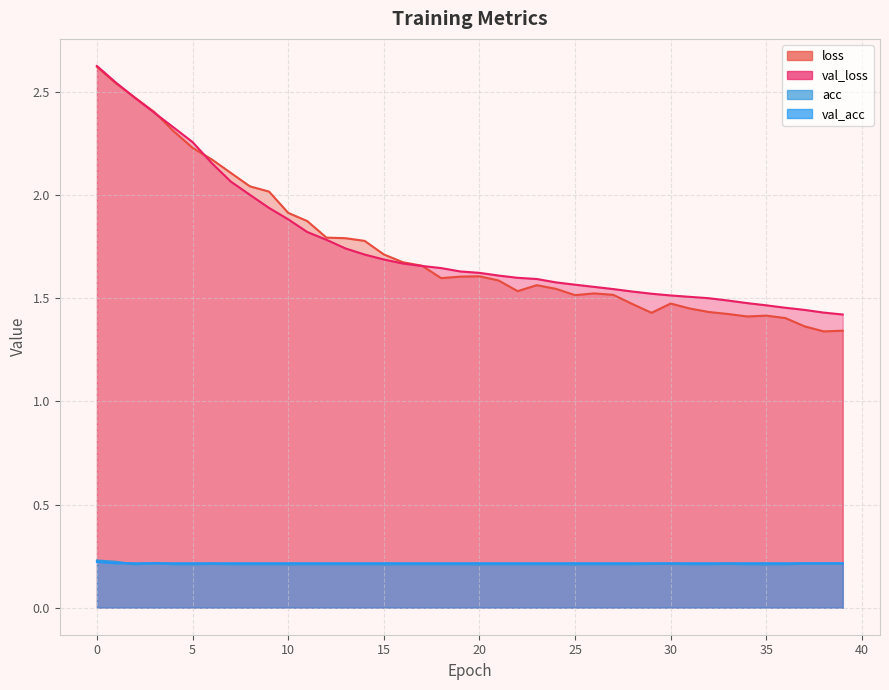

Between 15 and 33, which series saw the biggest shift?

loss